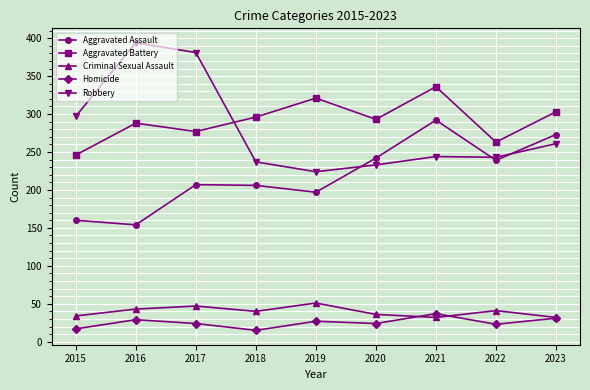

True or false: Robbery and Homicide intersect in this chart.

False